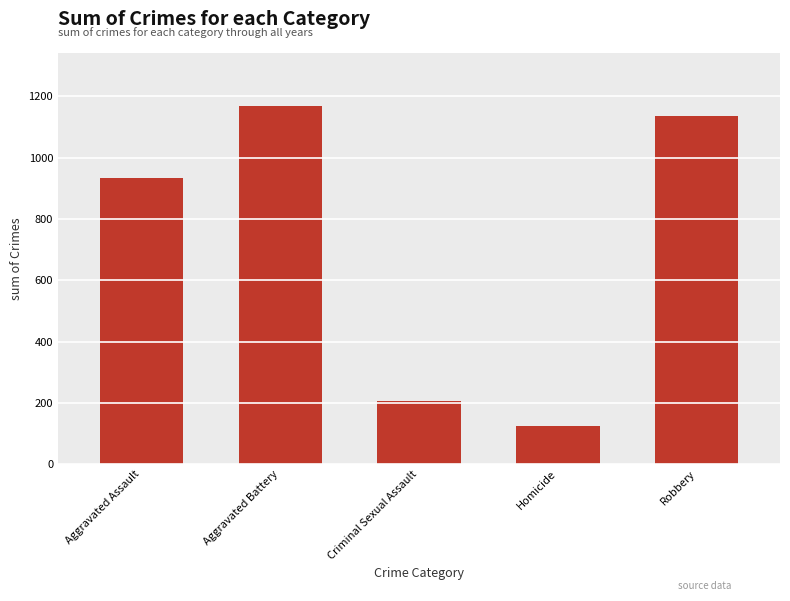

Between Homicide and Criminal Sexual Assault, which is larger?

Criminal Sexual Assault